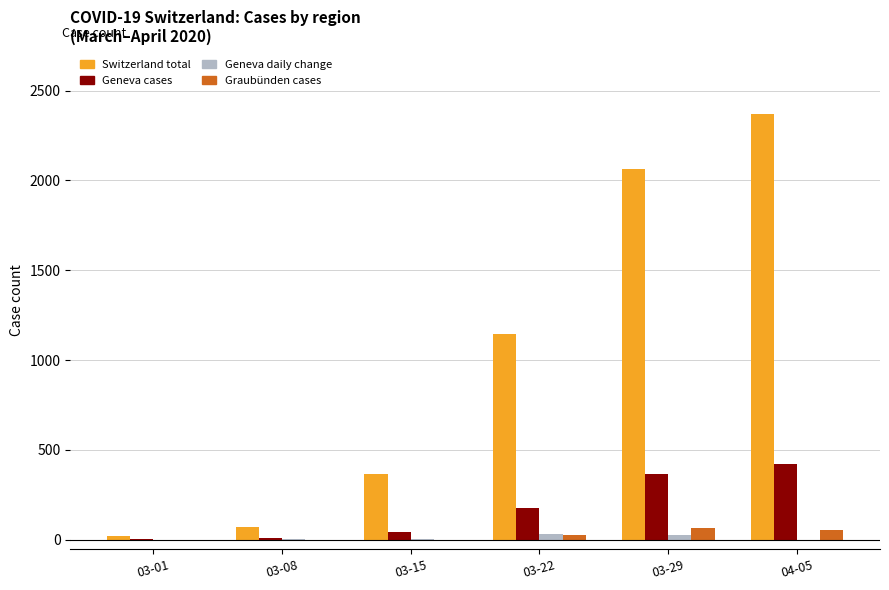

Is the value of Switzerland total at 03-08 greater than the value of Graubünden cases at 03-15?

Yes